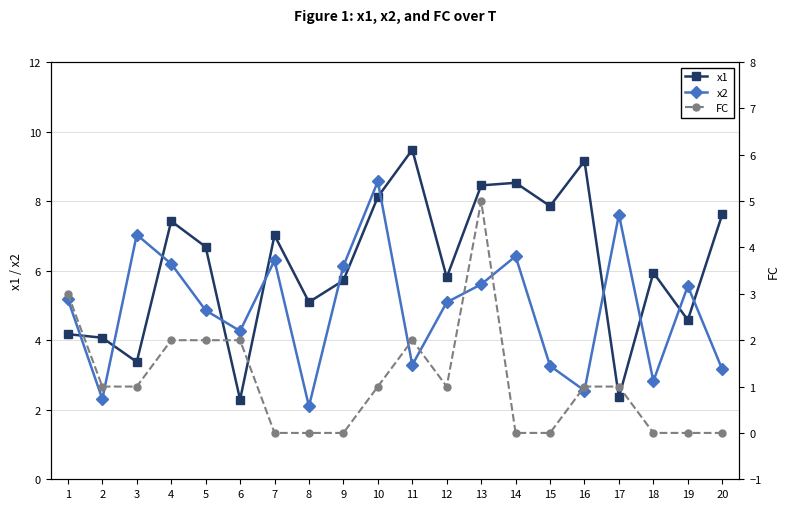

The value of FC at 17 is 0.6. True or false?

False